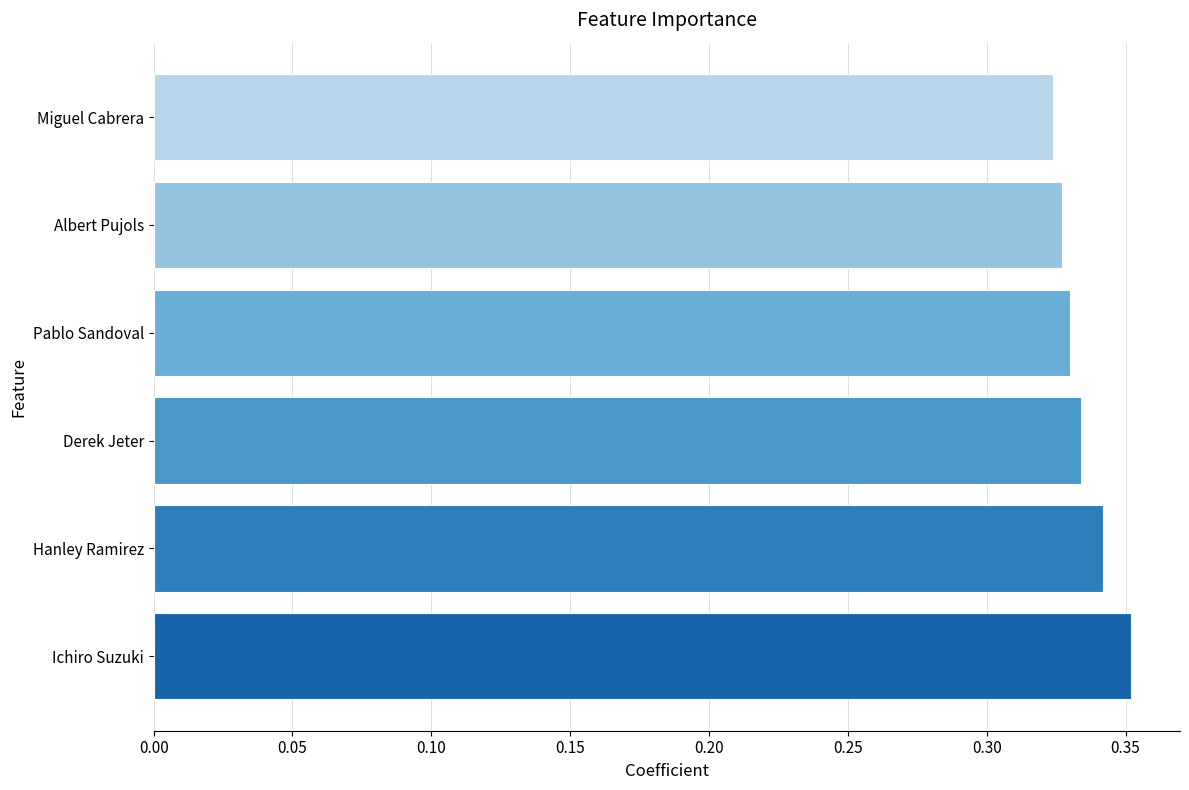

The chart shows a value of 0.5 at Derek Jeter. True or false?

False